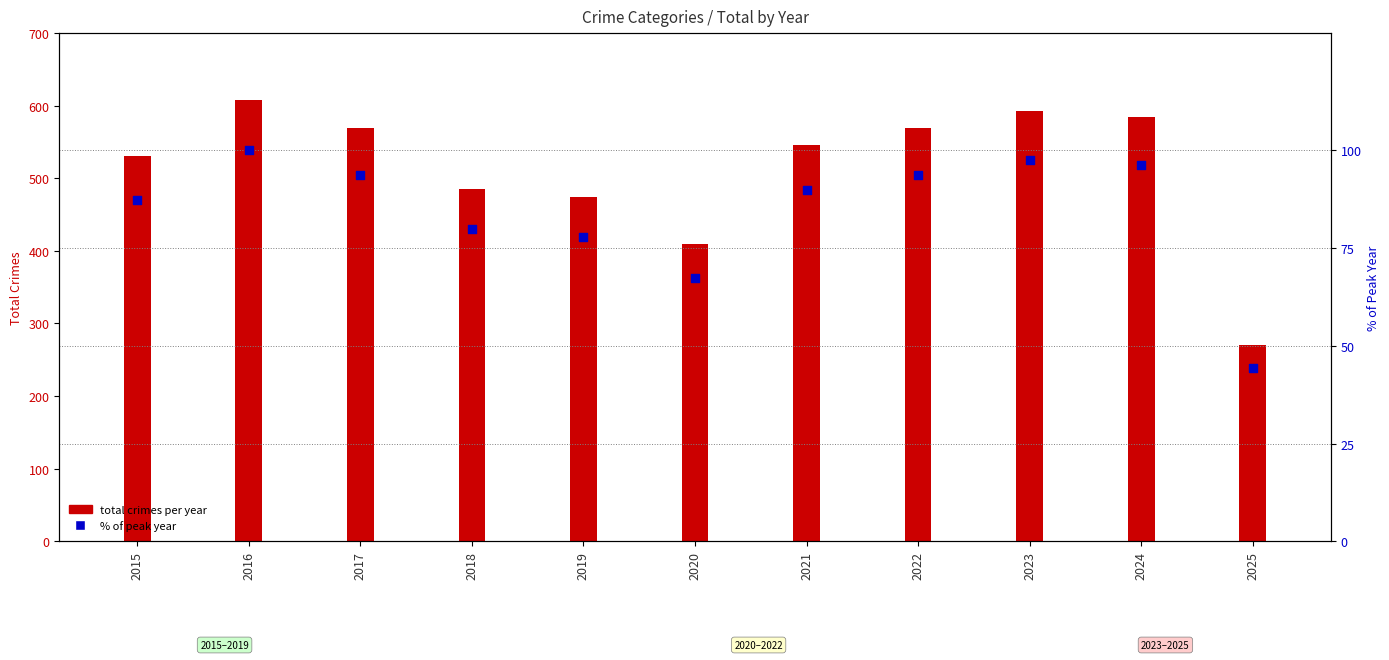

Between 2016 and 2021, which is larger?

2016